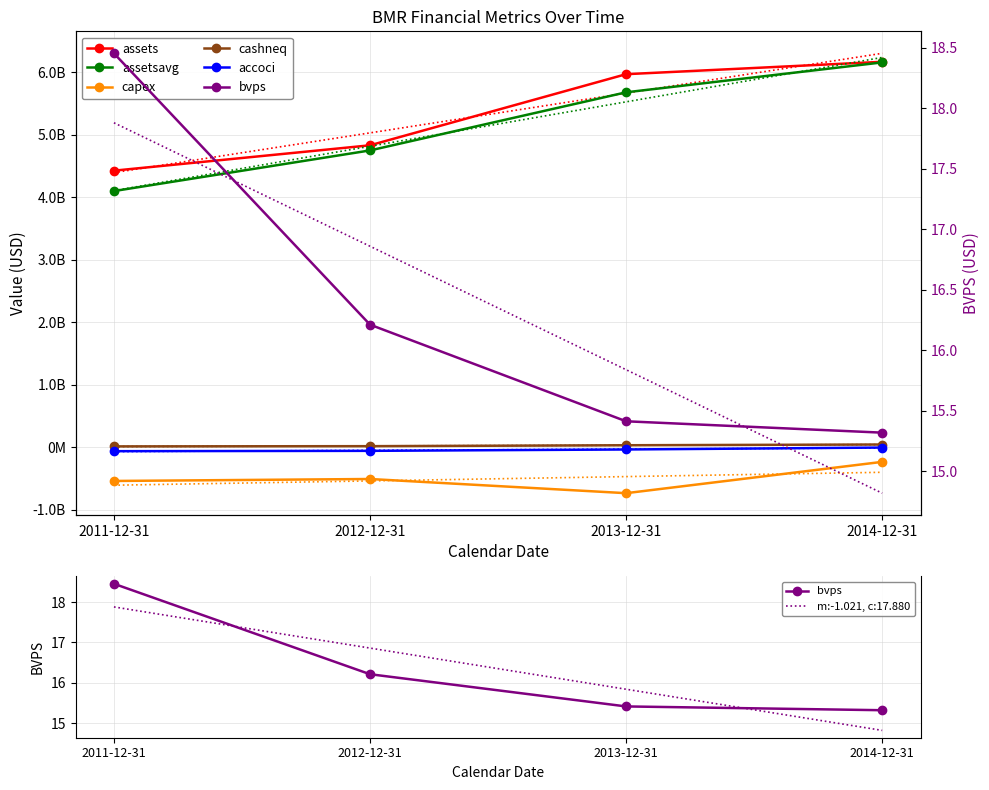

The accoci series shows -31608678.7 at 2012-12-31. True or false?

False